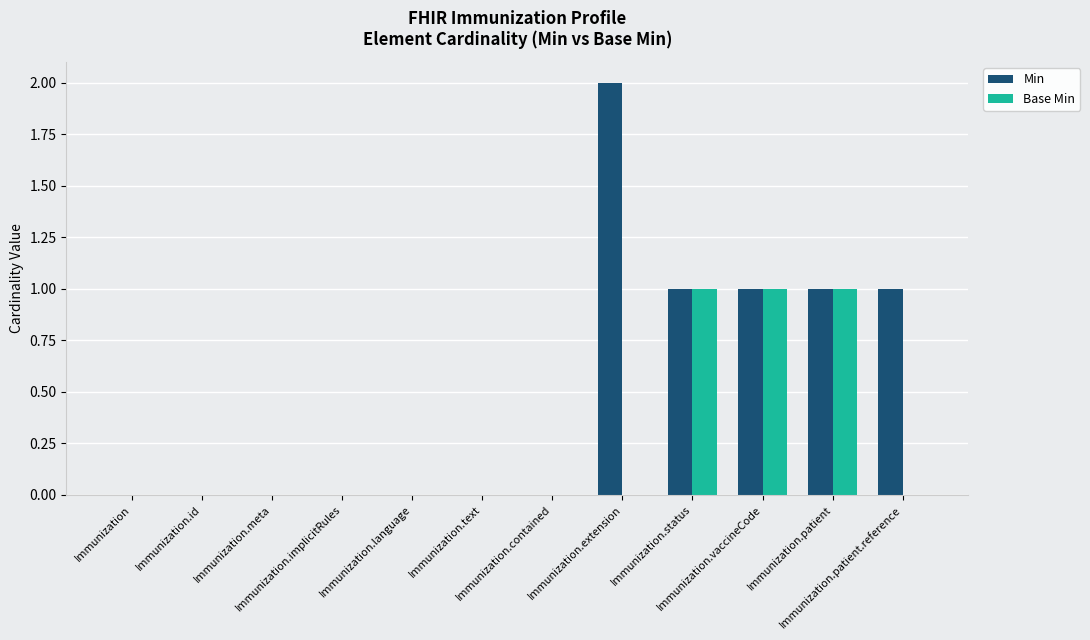

What are all the series names shown in the legend?

Min, Base Min